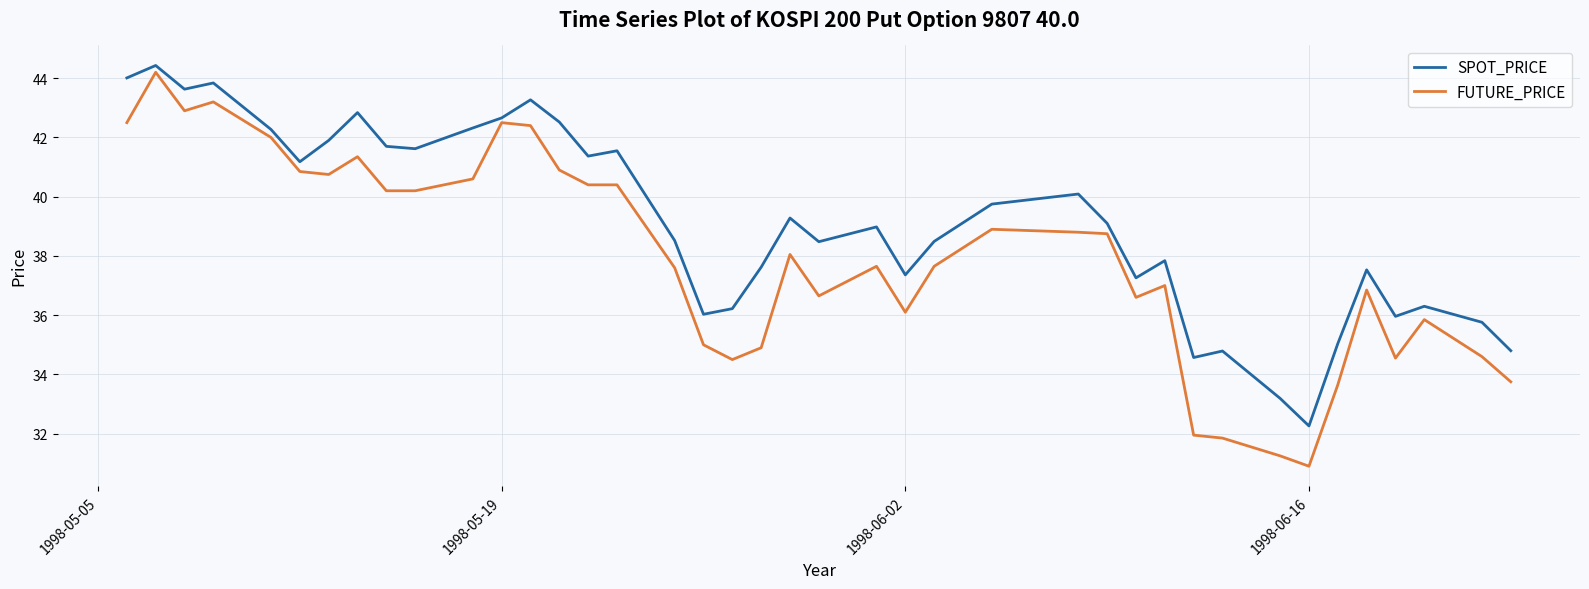

Which series has the largest range (max minus min)?

FUTURE_PRICE